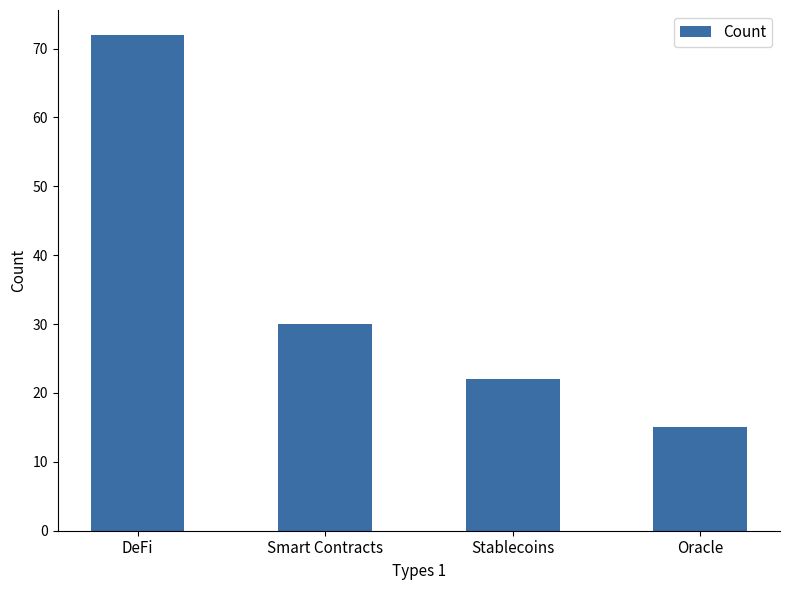

Reading left to right, extract all data points from this chart.

72	30	22	15